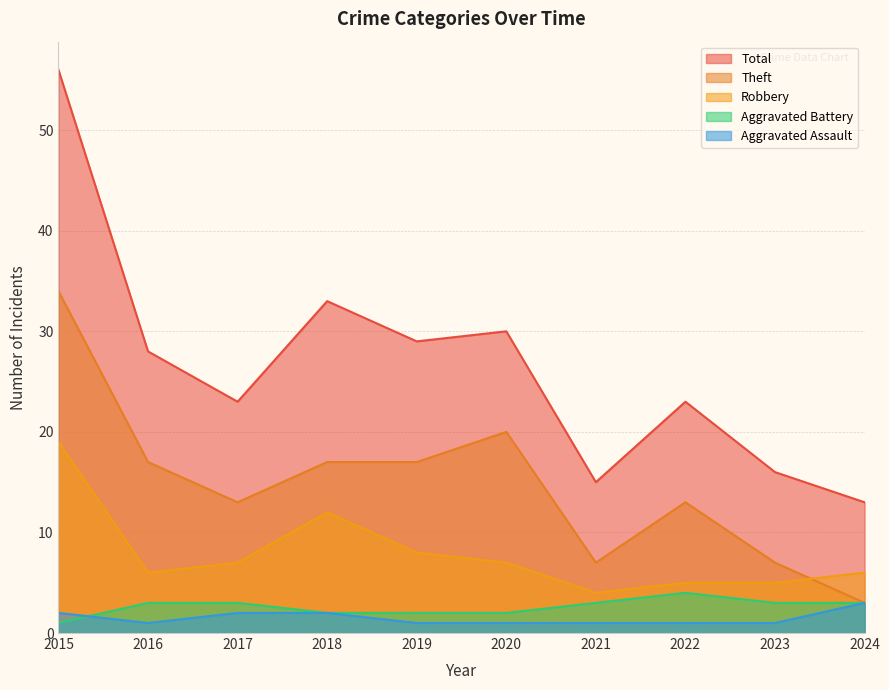

Which category has the lowest value in the Theft series?

2024